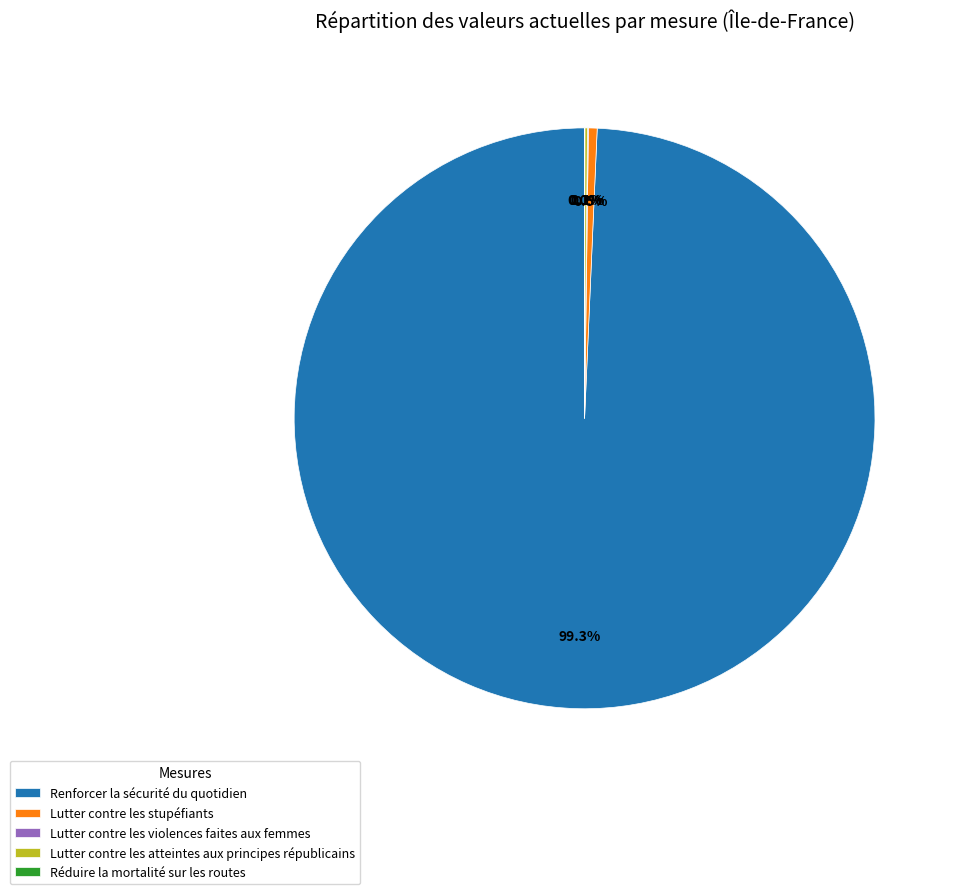

What percentage do Renforcer la sécurité du quotidien and Lutter contre les stupéfiants together represent?

99.8%